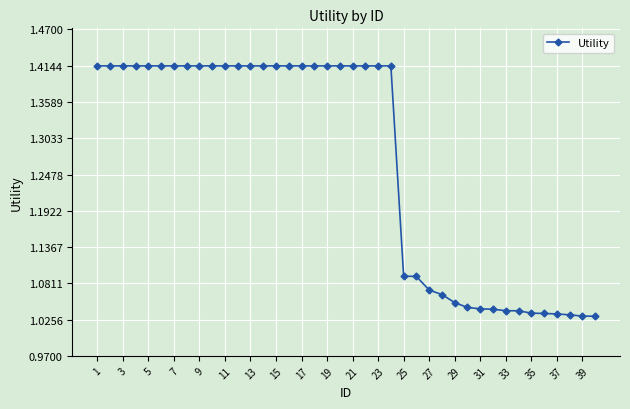

What is the sum of all values?

50.7